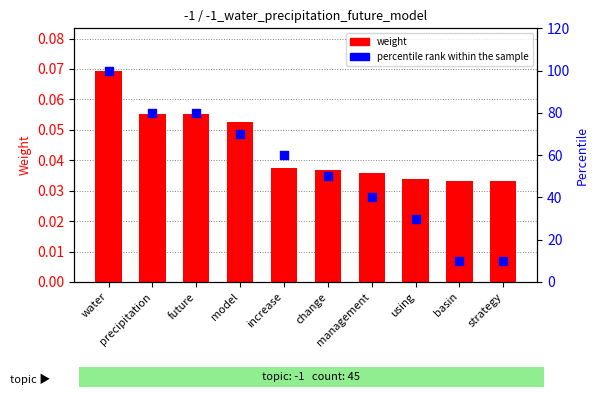

What is the total value across all series at future?

80.1